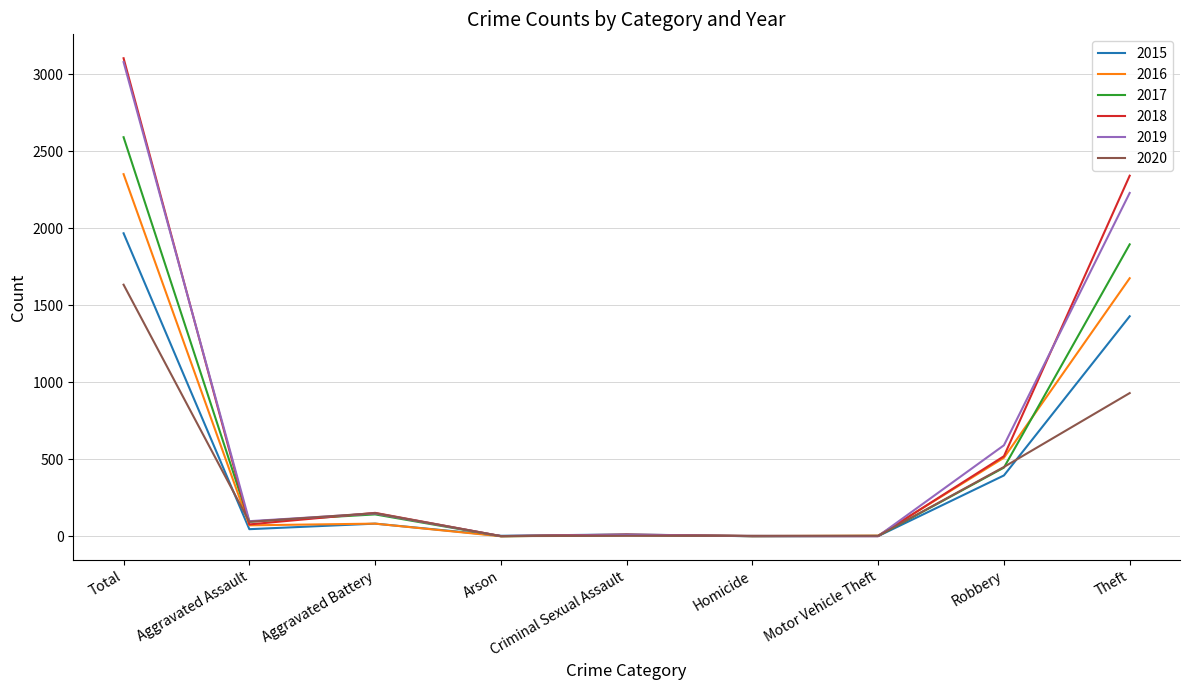

True or false: 2015 has a value of 533 at Robbery.

False